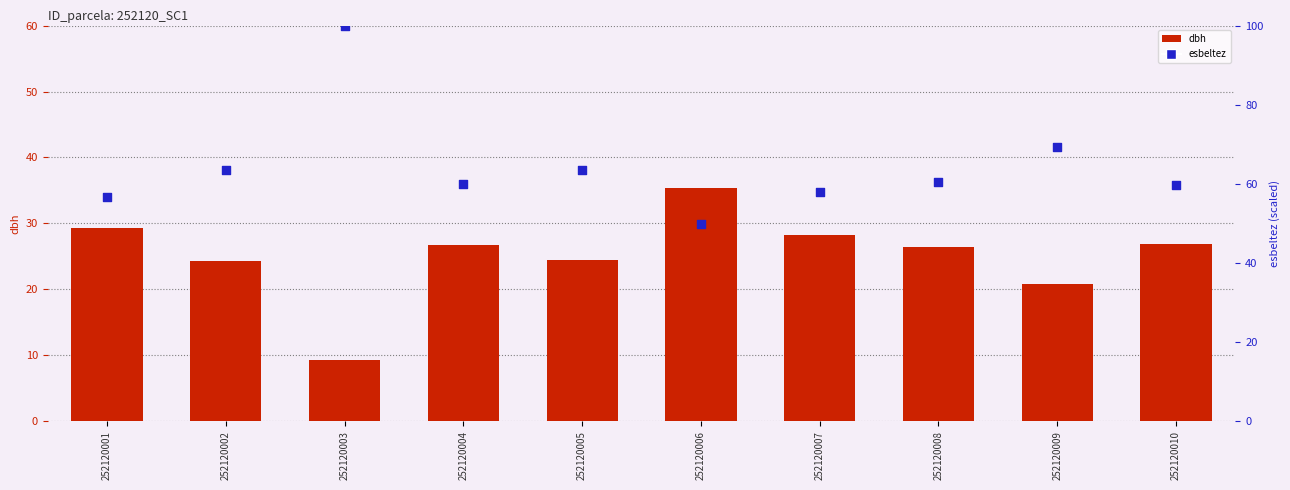

Which series has the widest spread of Y values?

esbeltez